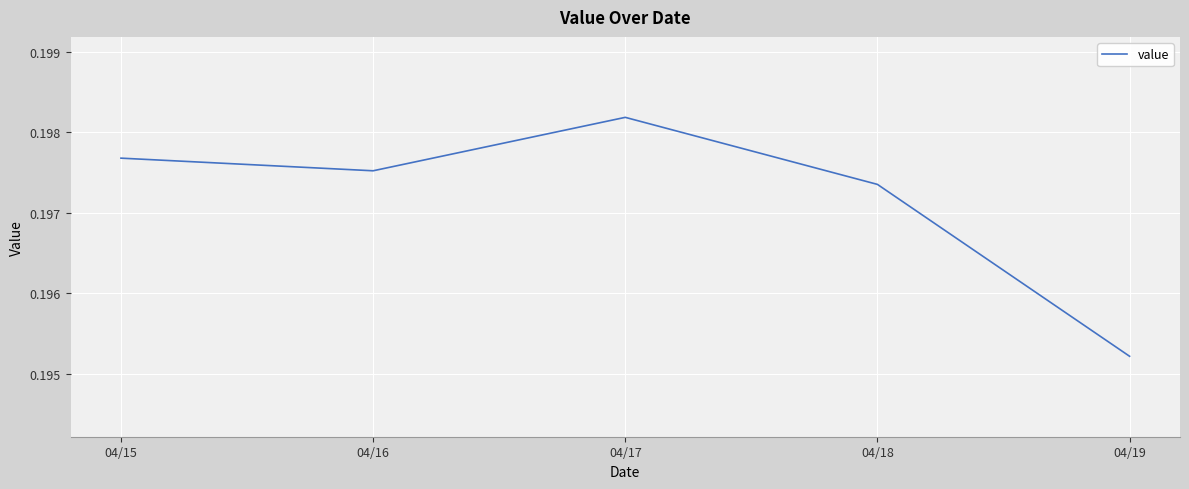

What is the sum of all values?

1.0